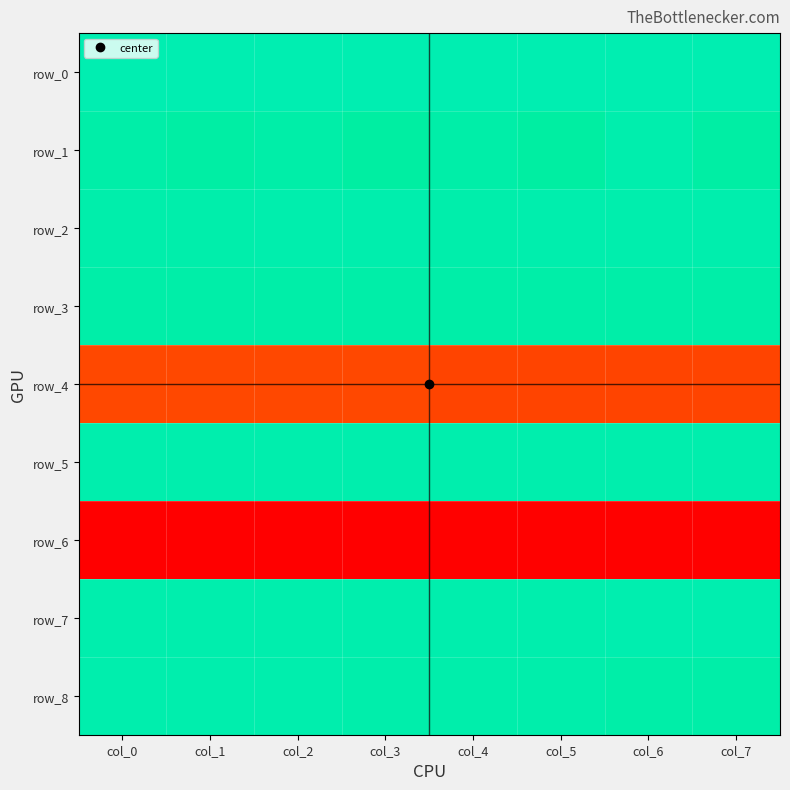

True or false: row_3 has a value of -0.1 at col_2.

True